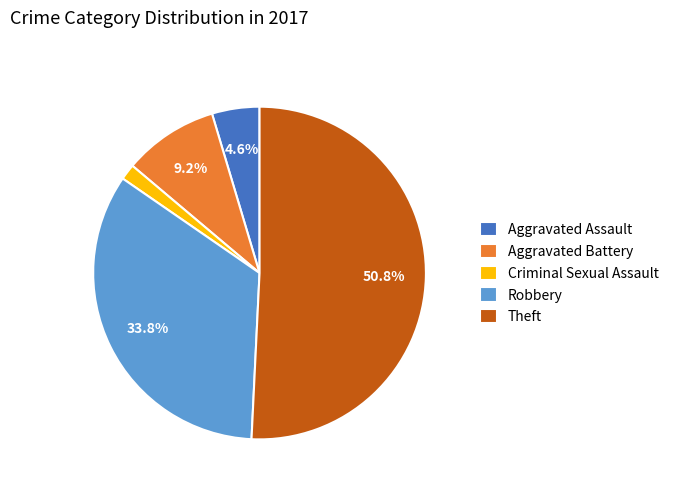

Is it true that Aggravated Assault is 5% of the pie?

True